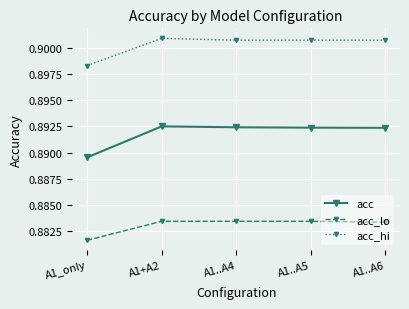

Which series has the largest range (max minus min)?

acc